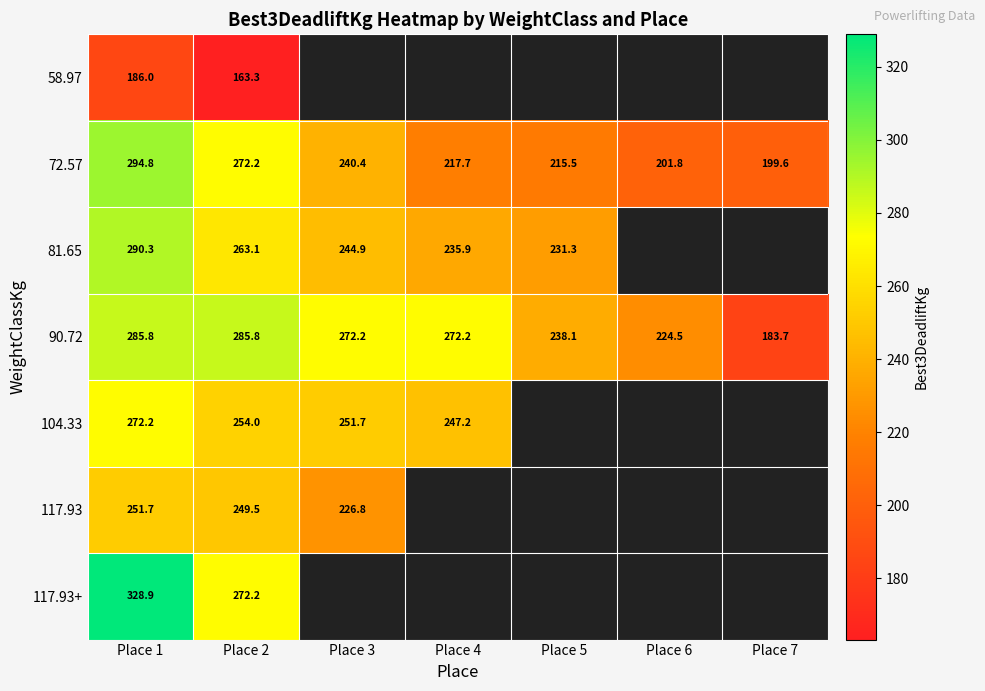

At which category is the sum across all series the highest?

Place 1